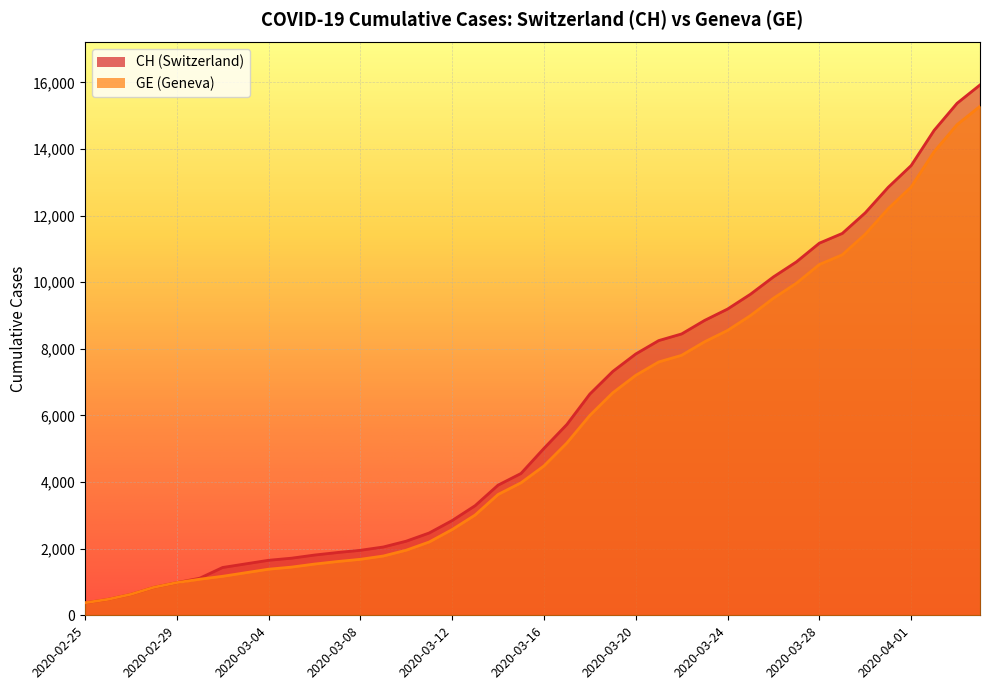

Is it true that GE equals 3627 at 2020-03-14?

True